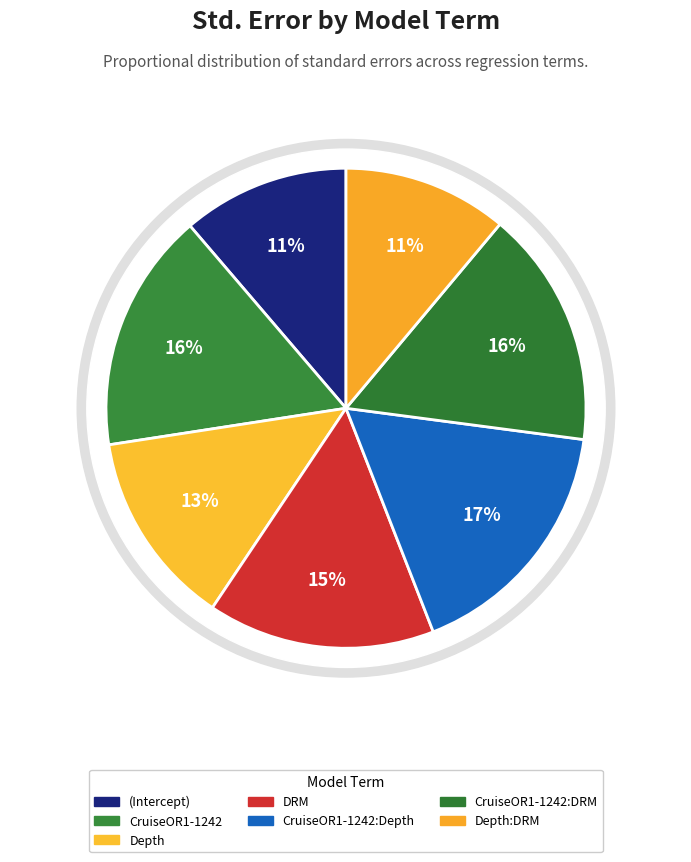

Is it true that DRM is 24% of the pie?

False